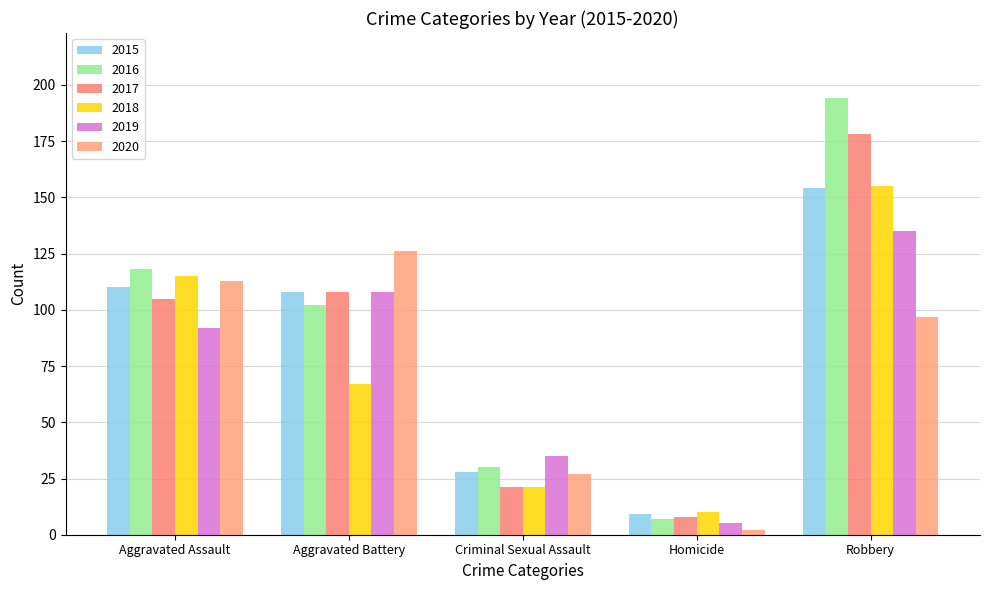

What is the value of the 2020 bar at the 2nd from the left?

126